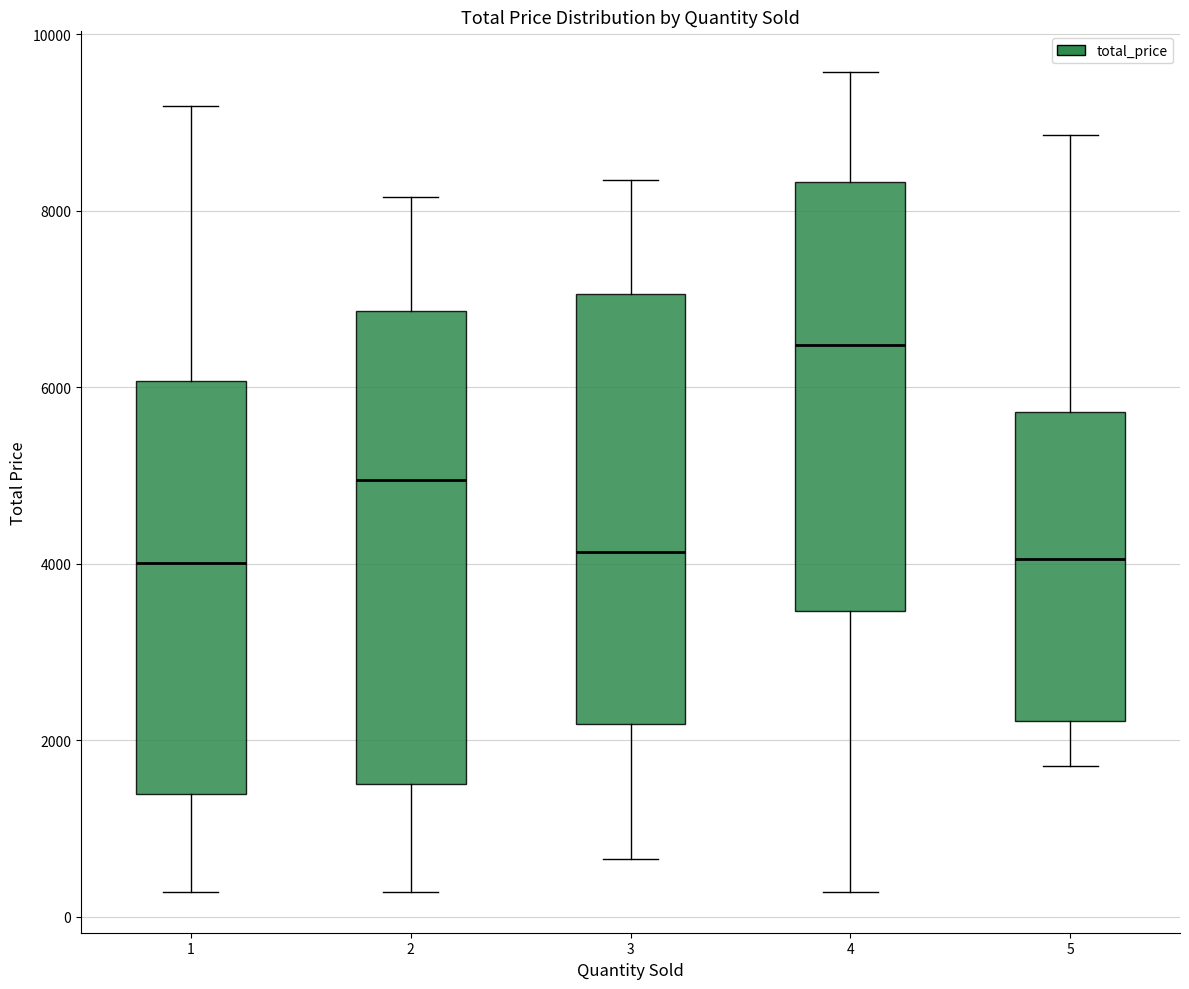

Which box is the tallest, from its lower edge to its upper edge?

2